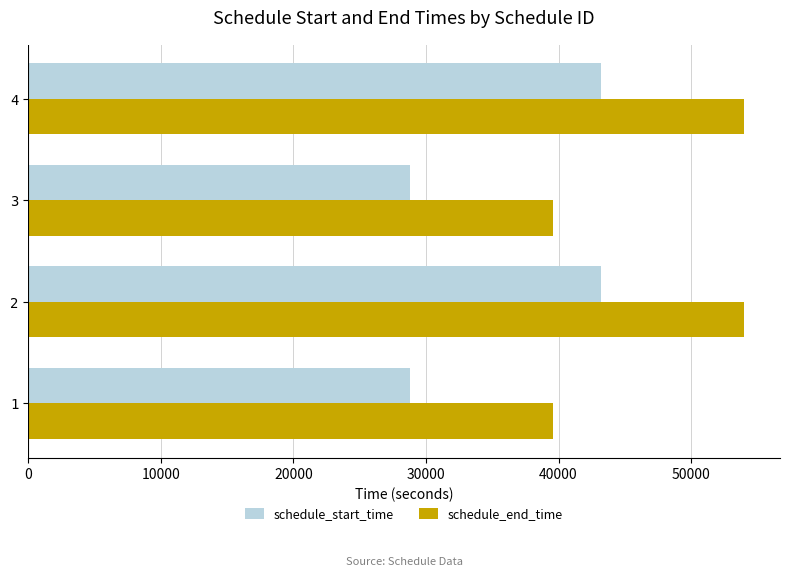

What is the sum of the schedule_start_time values at 1 and 3?

57600